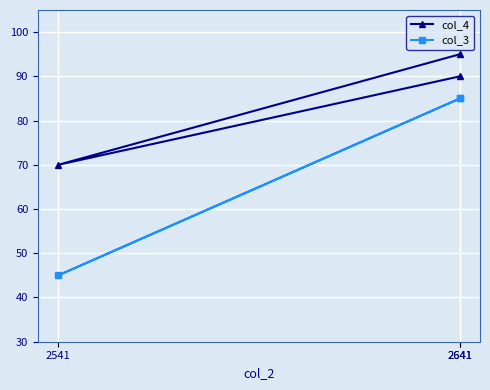

The value of col_3 at 2541 is 45. True or false?

True